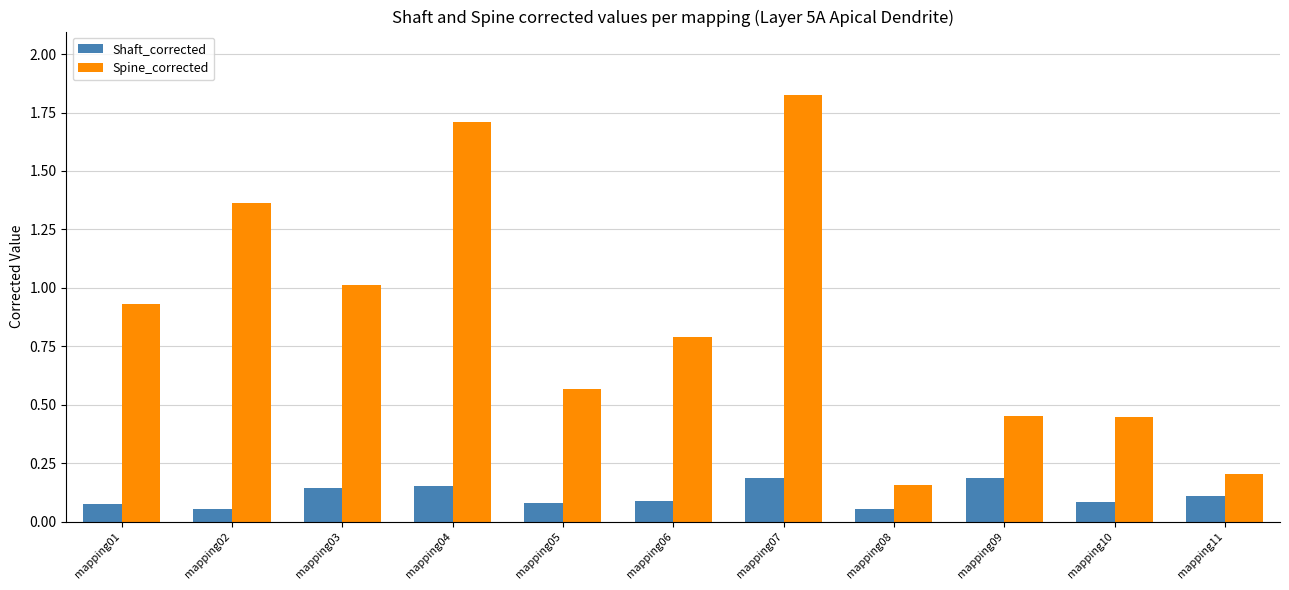

Which series has the largest total across all categories?

Spine_corrected